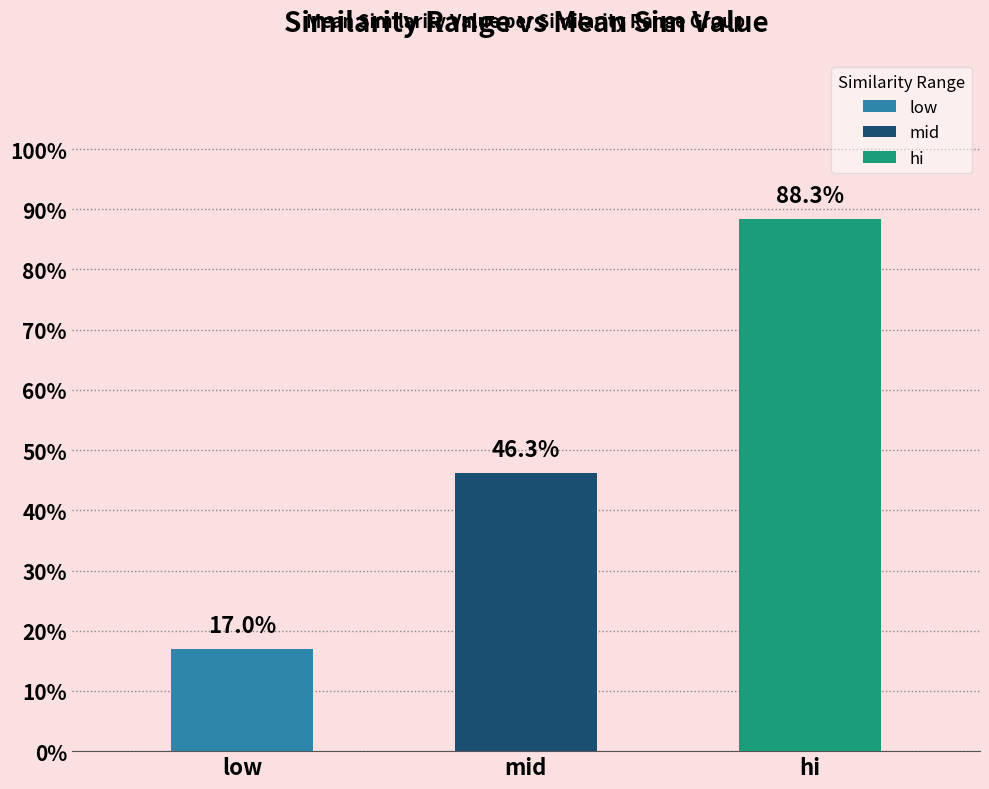

The hi series shows 1.4 at low. True or false?

False